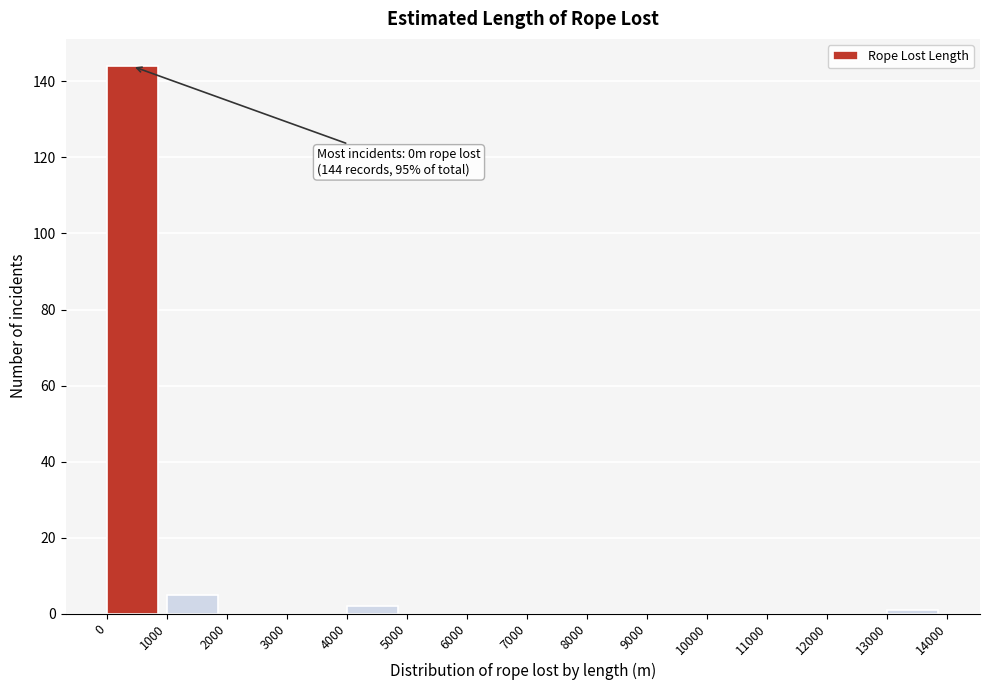

Over which range of the x-axis is the bar tallest?

0 to 1000